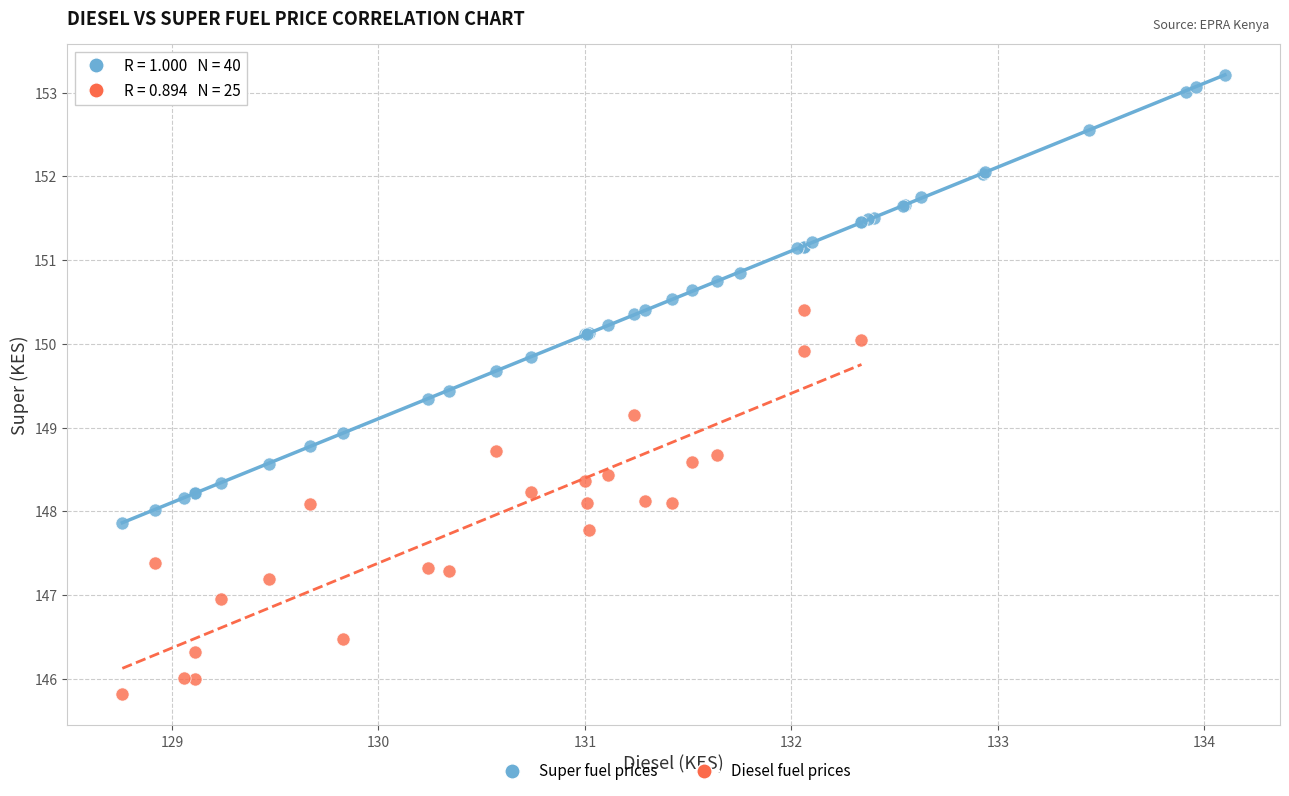

Which series has the largest Y range (max minus min)?

Super fuel prices